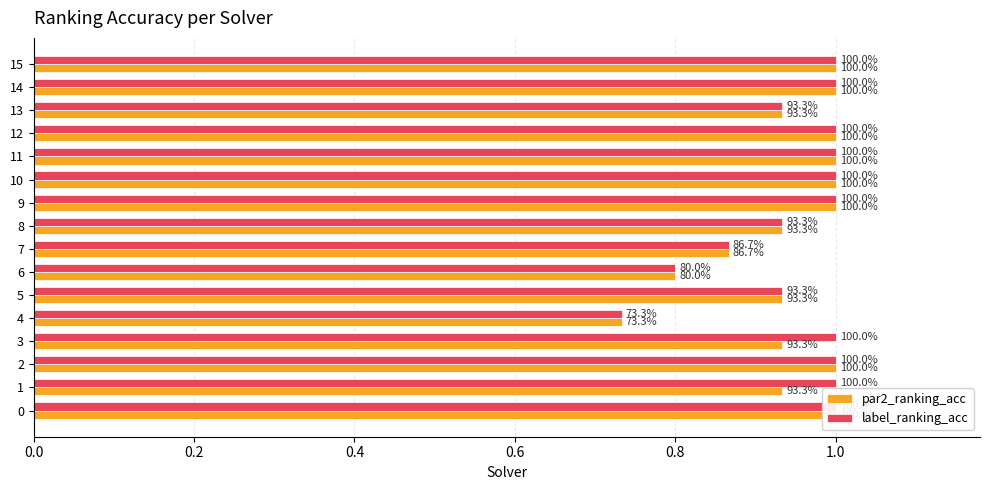

Reading left to right, list all the values displayed in this chart.

par2_ranking_acc: 1.0	0.9	1.0	0.9	0.7	0.9	0.8	0.9	0.9	1.0	1.0	1.0	1.0	0.9	1.0	1.0
label_ranking_acc: 1.0	1.0	1.0	1.0	0.7	0.9	0.8	0.9	0.9	1.0	1.0	1.0	1.0	0.9	1.0	1.0